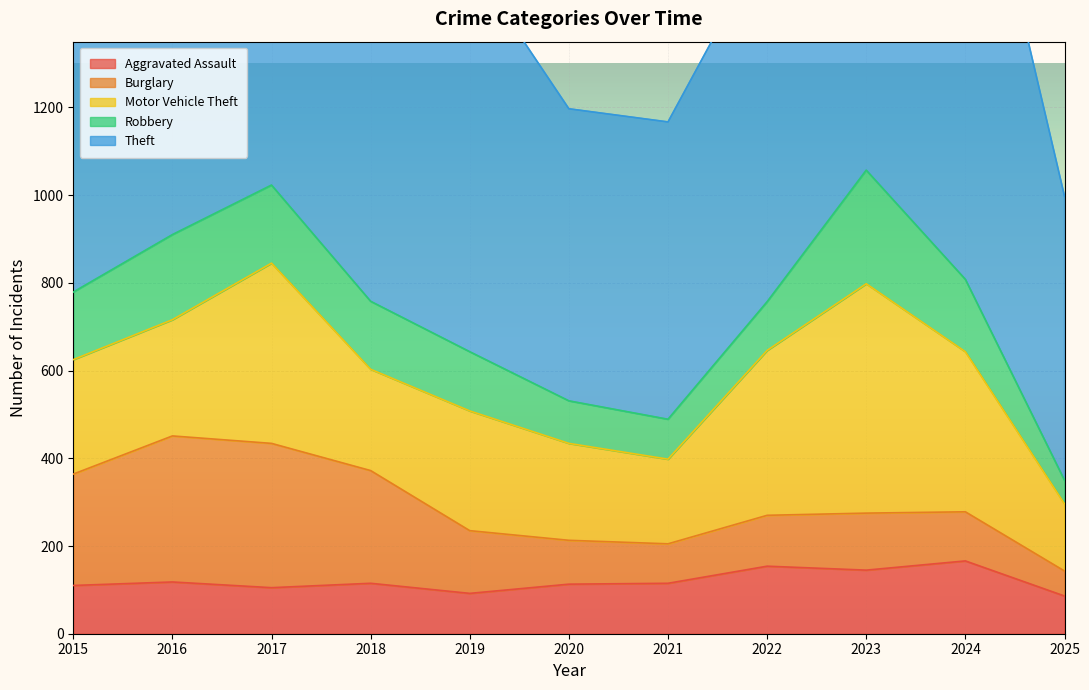

What is the sum of all Motor Vehicle Theft values?

3272